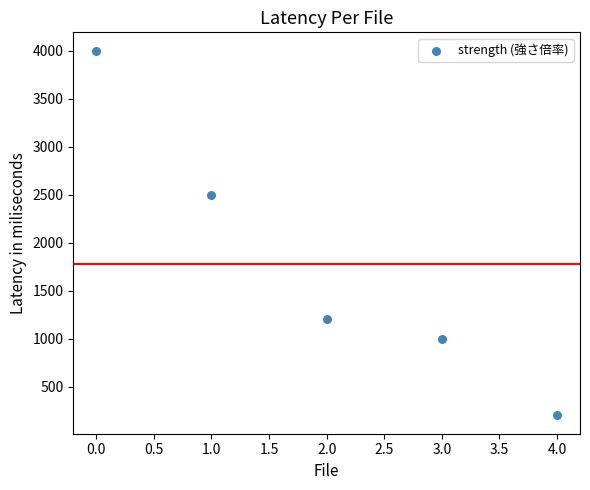

What Y value in the scatter plot is closest to 2100?

2500